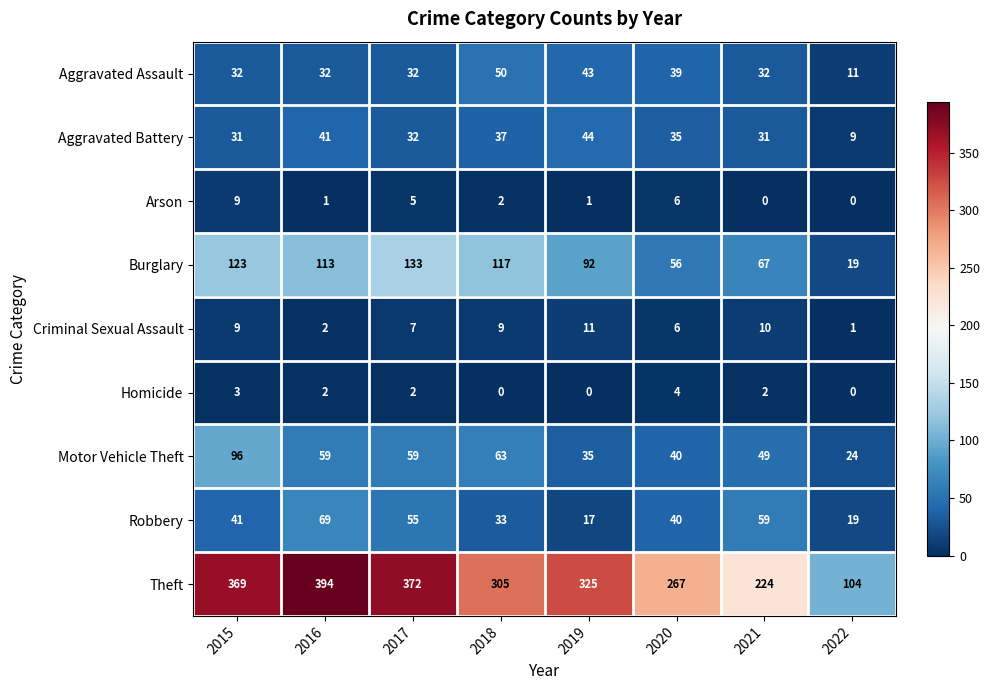

How many values in the Motor Vehicle Theft series are below 59?

4